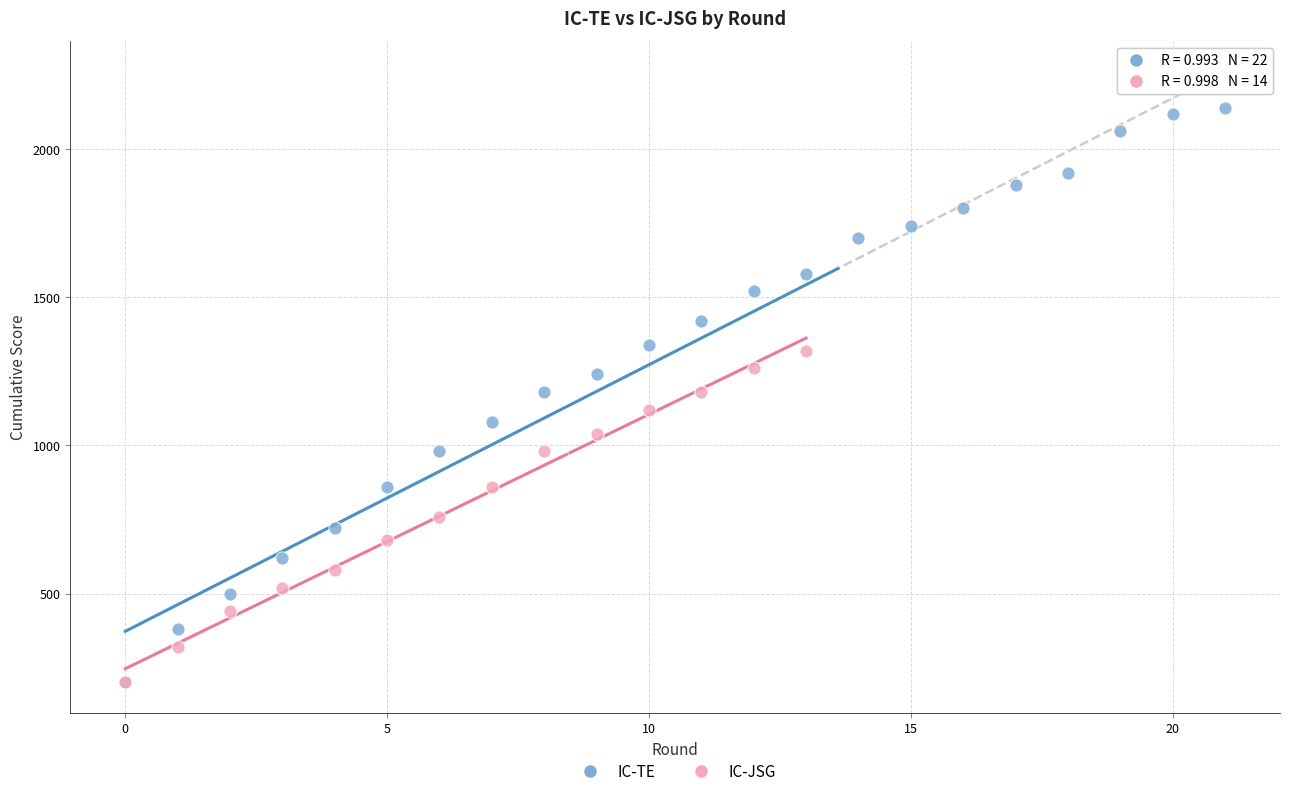

Which series contains the highest Y value?

IC-TE